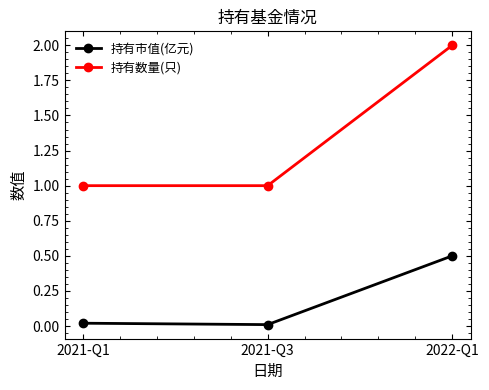

What position from the right is 2021-Q1?

3